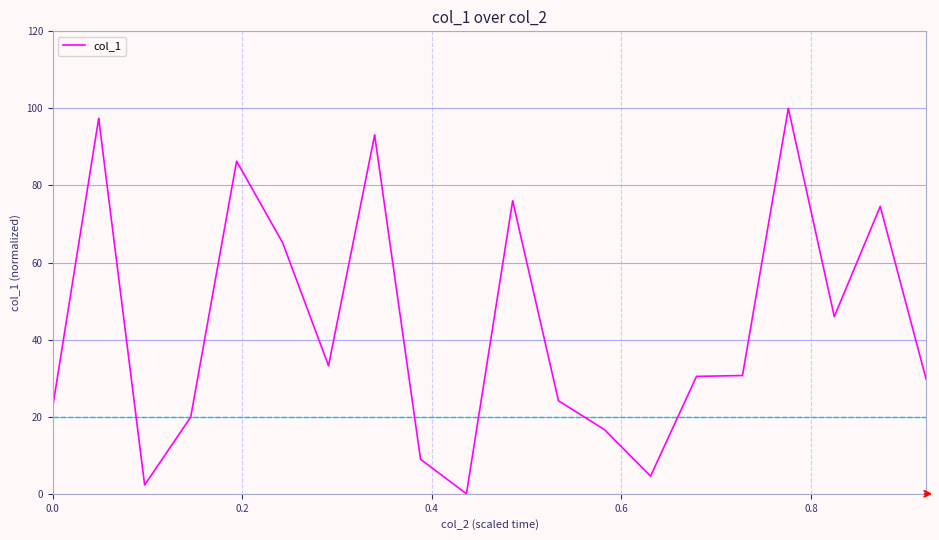

How many lines are shown in the chart?

1